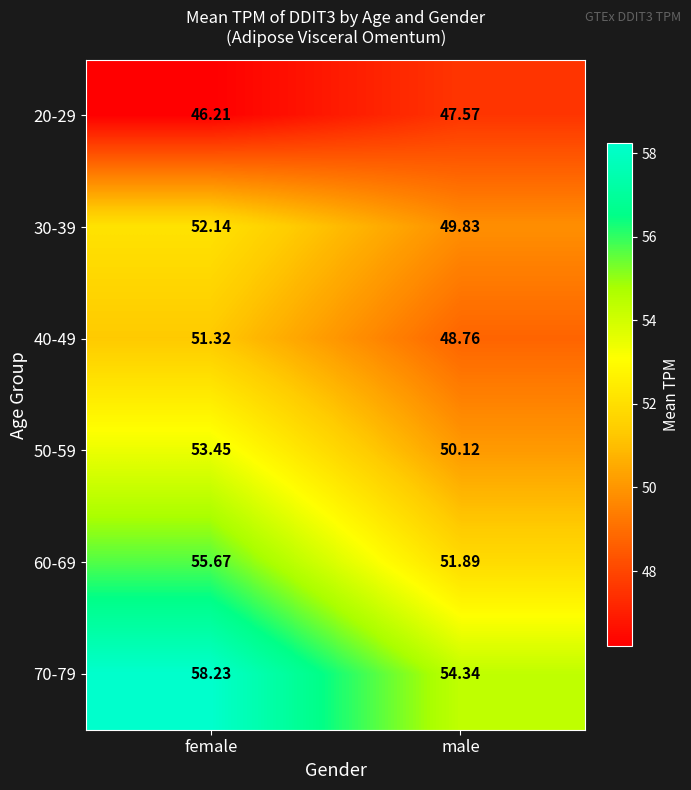

Where does the 30-39 series first go above 52?

female